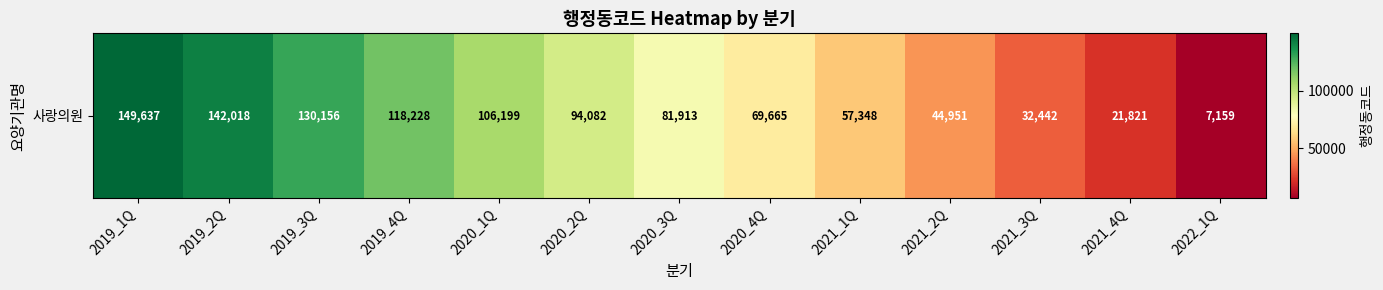

What is the change in value from 2021_2Q to 2021_3Q?

-12509